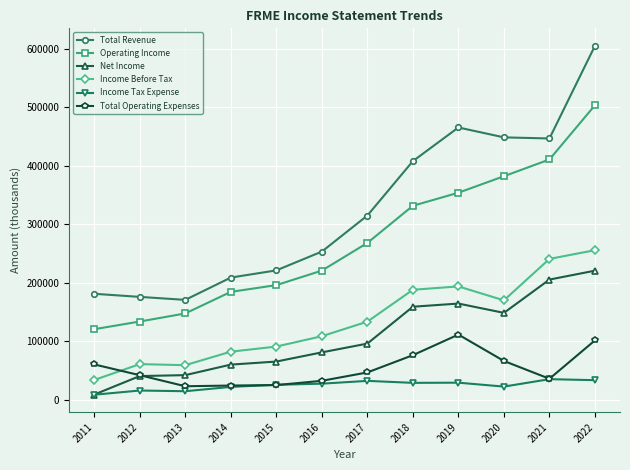

How many intersections are there between Total Operating Expenses and Net Income?

1